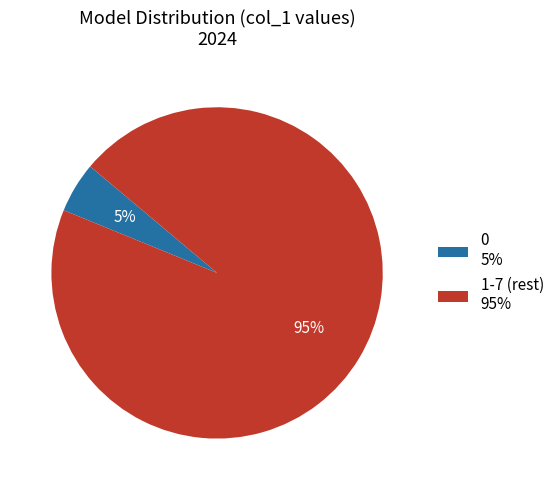

Is the sum of 1-7 (rest) 95% and 0 5% greater than half?

Yes